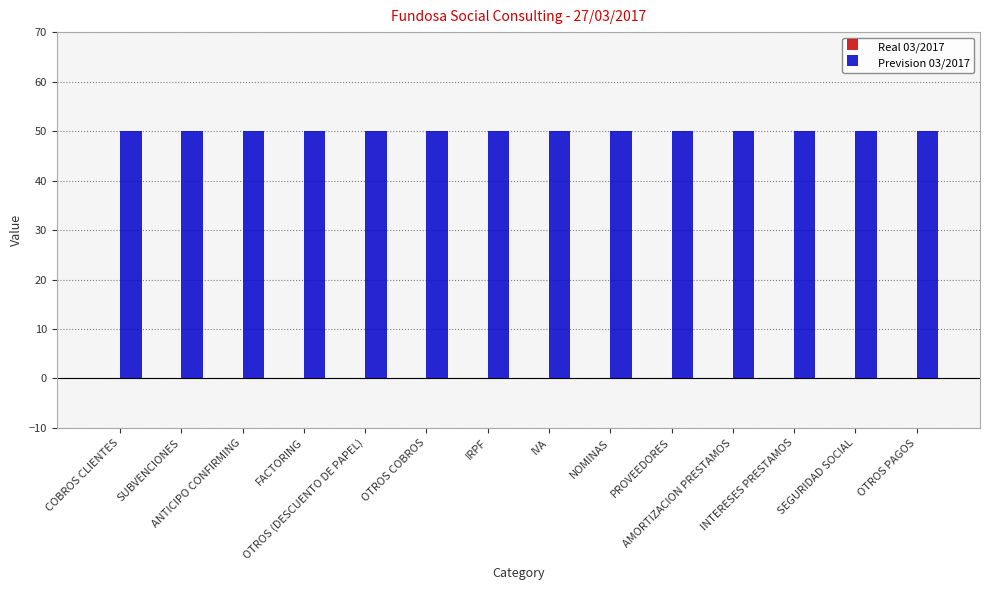

The value of Real 03/2017 at SEGURIDAD SOCIAL is 0. True or false?

True